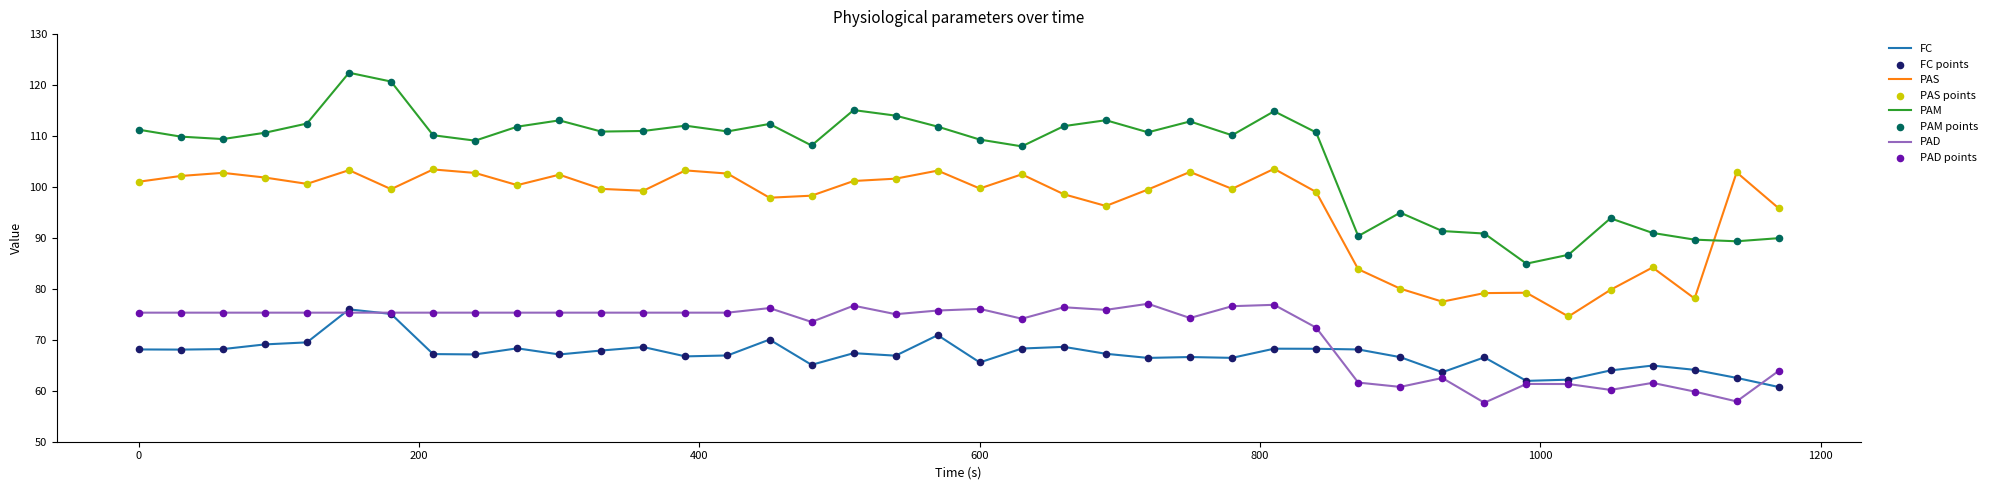

Which series has the largest range (max minus min)?

PAM